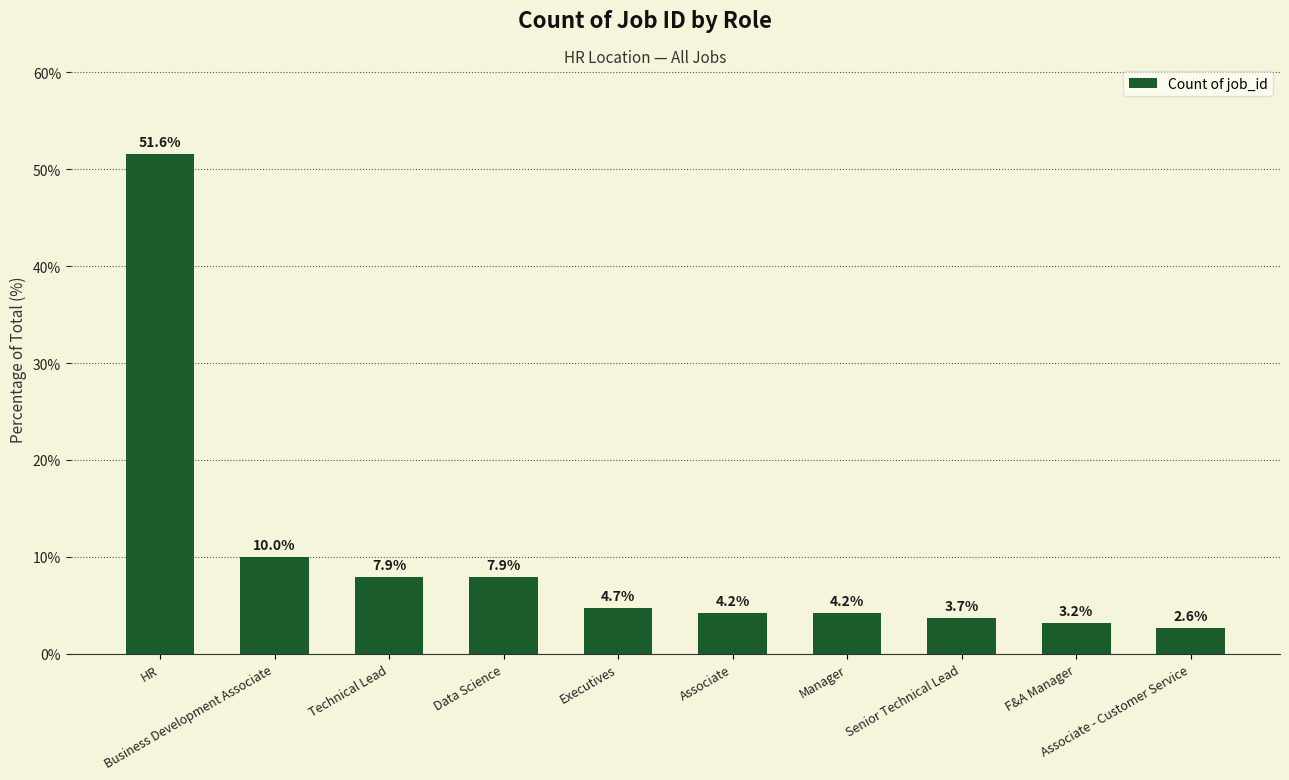

What is the change in value from Technical Lead to F&A Manager?

-4.7